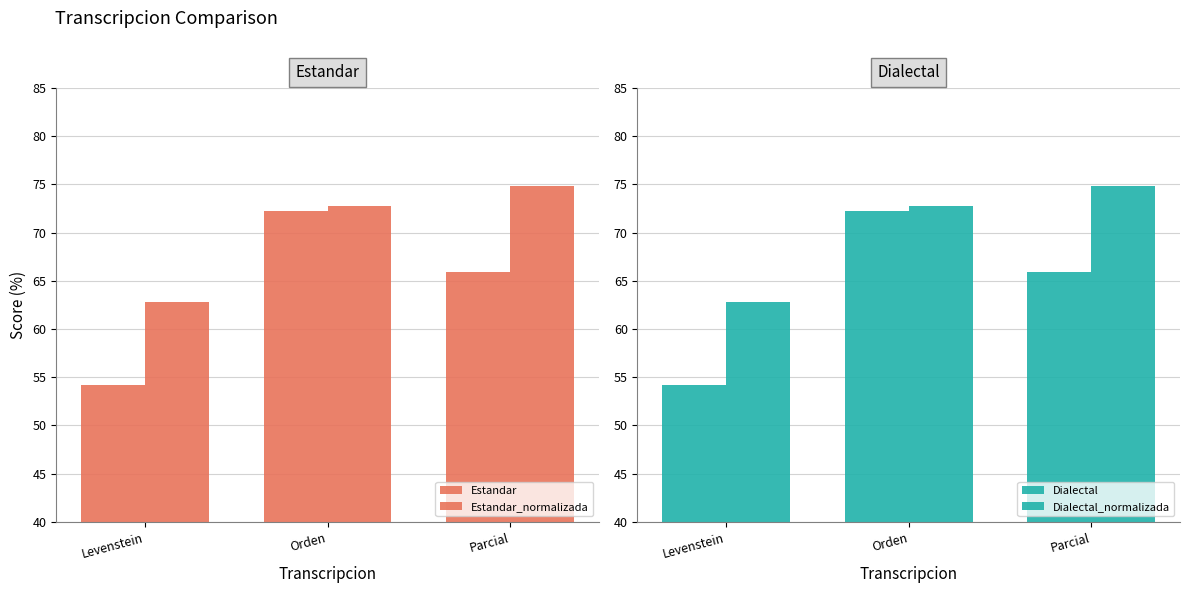

Reading left to right, list all the values displayed in this chart.

Estandar: 54.2	72.3	65.9
Estandar_normalizada: 62.8	72.8	74.9
Dialectal: 54.2	72.3	65.9
Dialectal_normalizada: 62.8	72.8	74.9